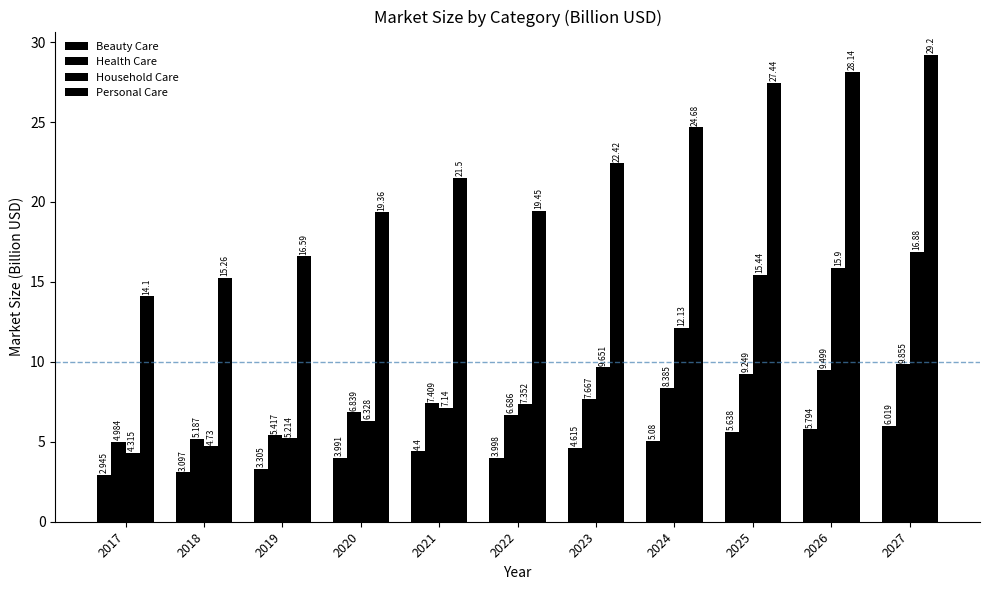

The Household Care series shows 5.2 at 2019. True or false?

True